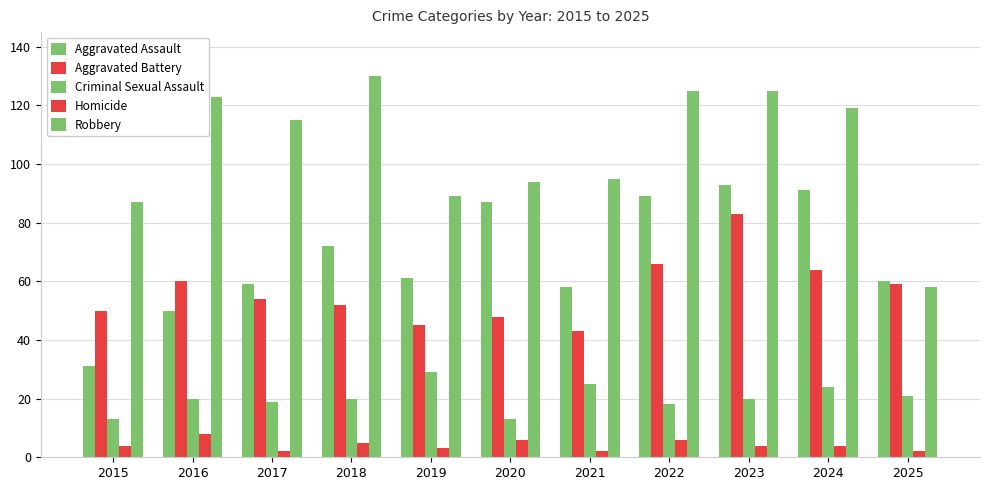

Does the chart contain stacked bars?

No